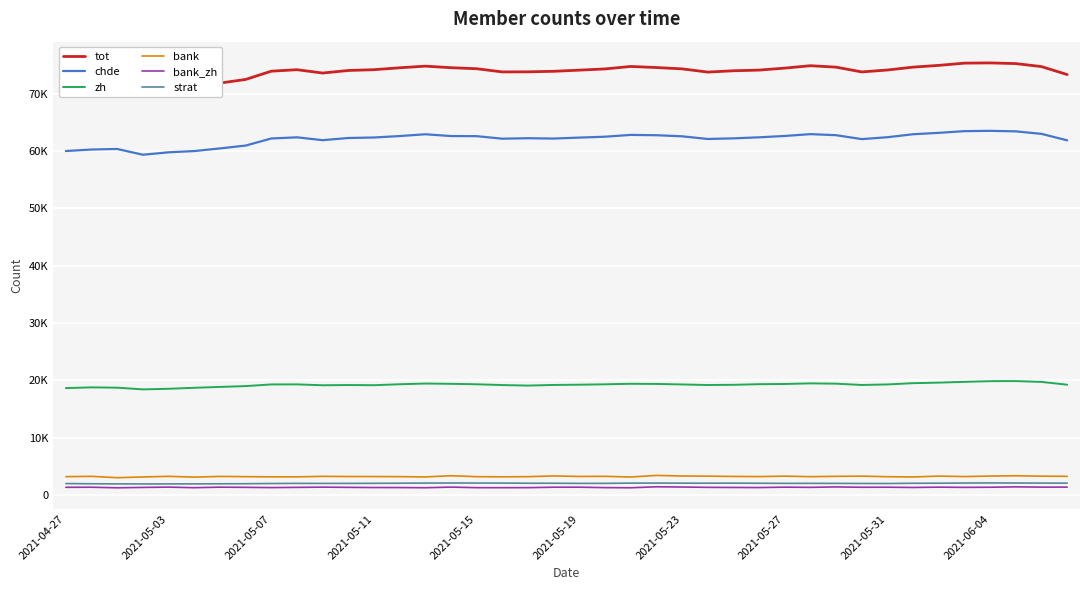

What position from the left is 17?

18